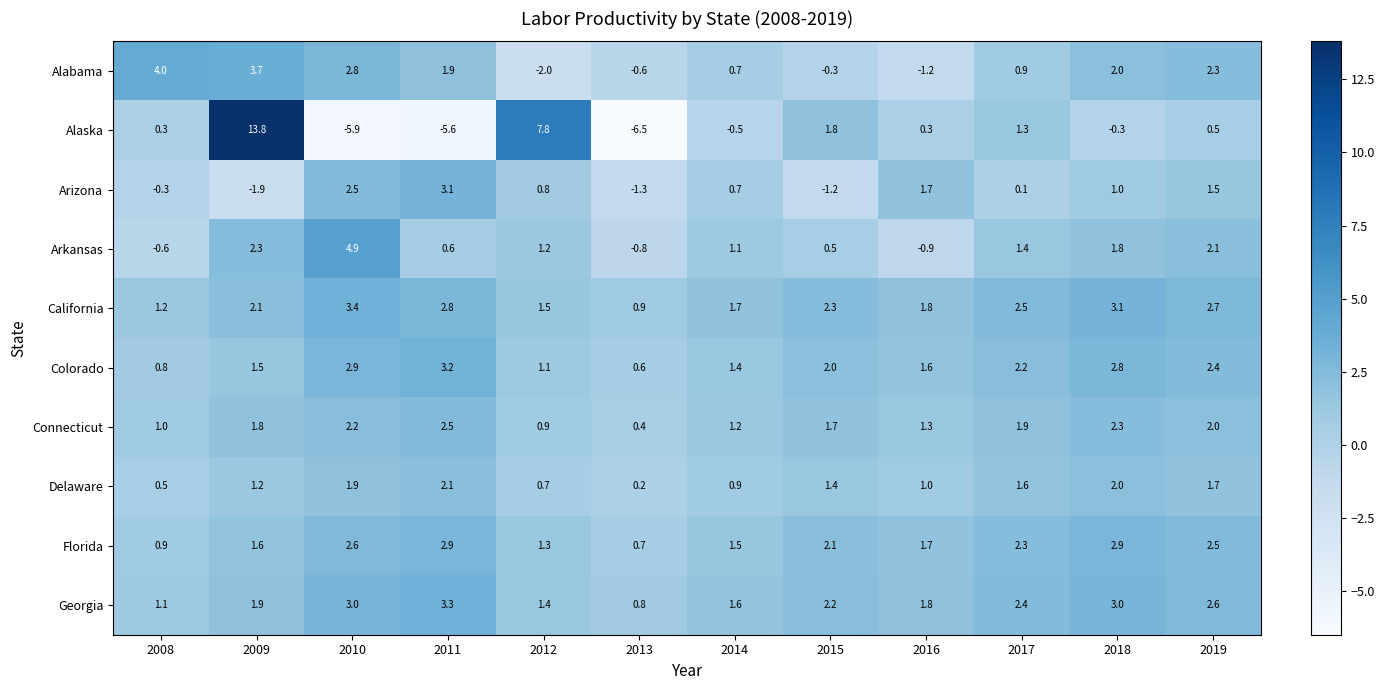

What is the spread (max minus min) of values at 2010?

10.8